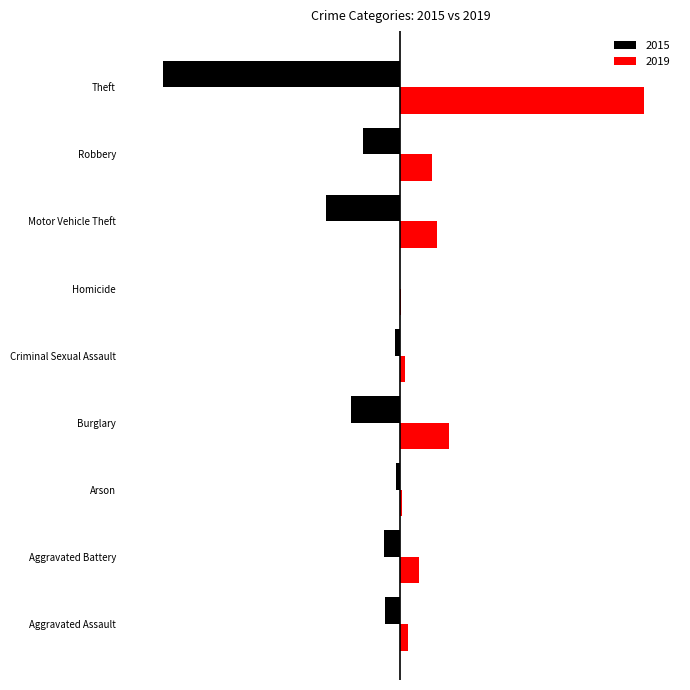

What value does the 2015 series have at Criminal Sexual Assault?

-12